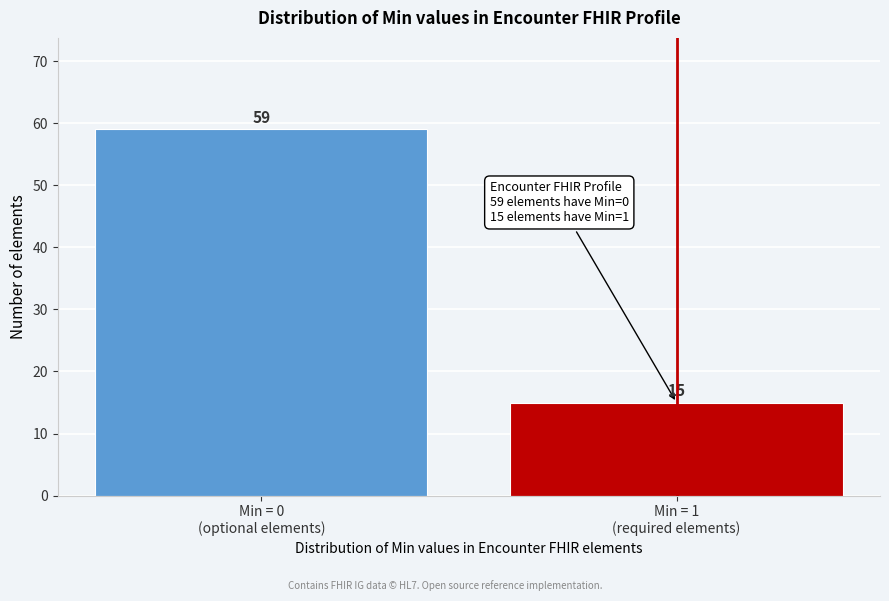

Reading left to right, what are all the values shown in this chart?

59	15